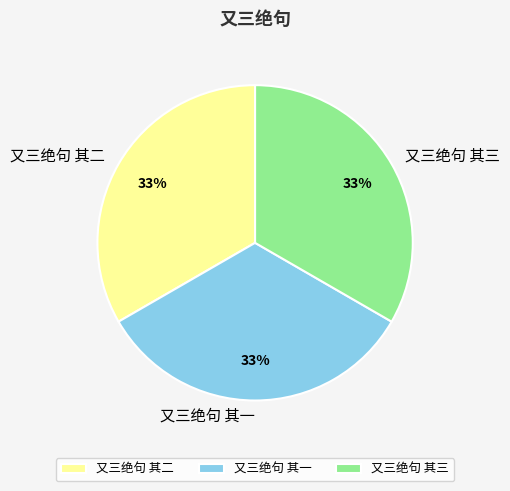

To the nearest percent, what percentage of the pie is 又三绝句 其二?

33%